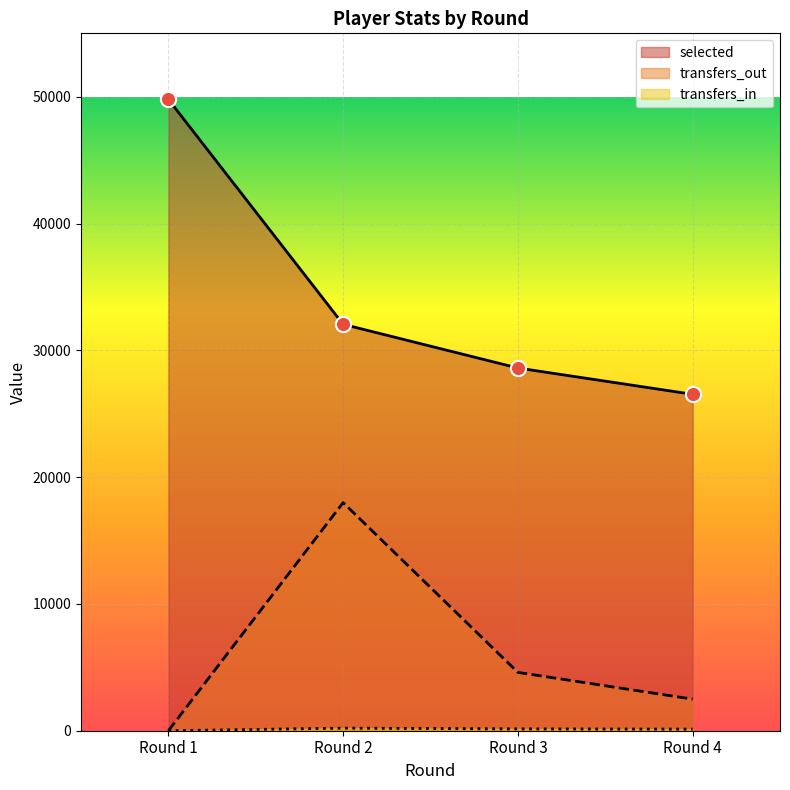

At which category is the sum across all series the highest?

Round 2